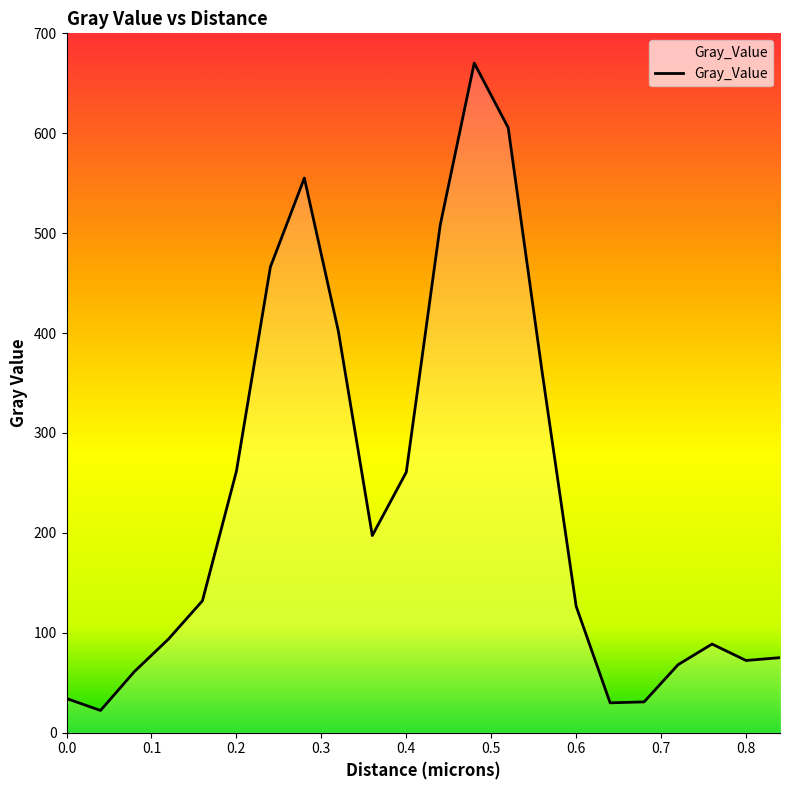

What is the greatest value displayed?

670.2